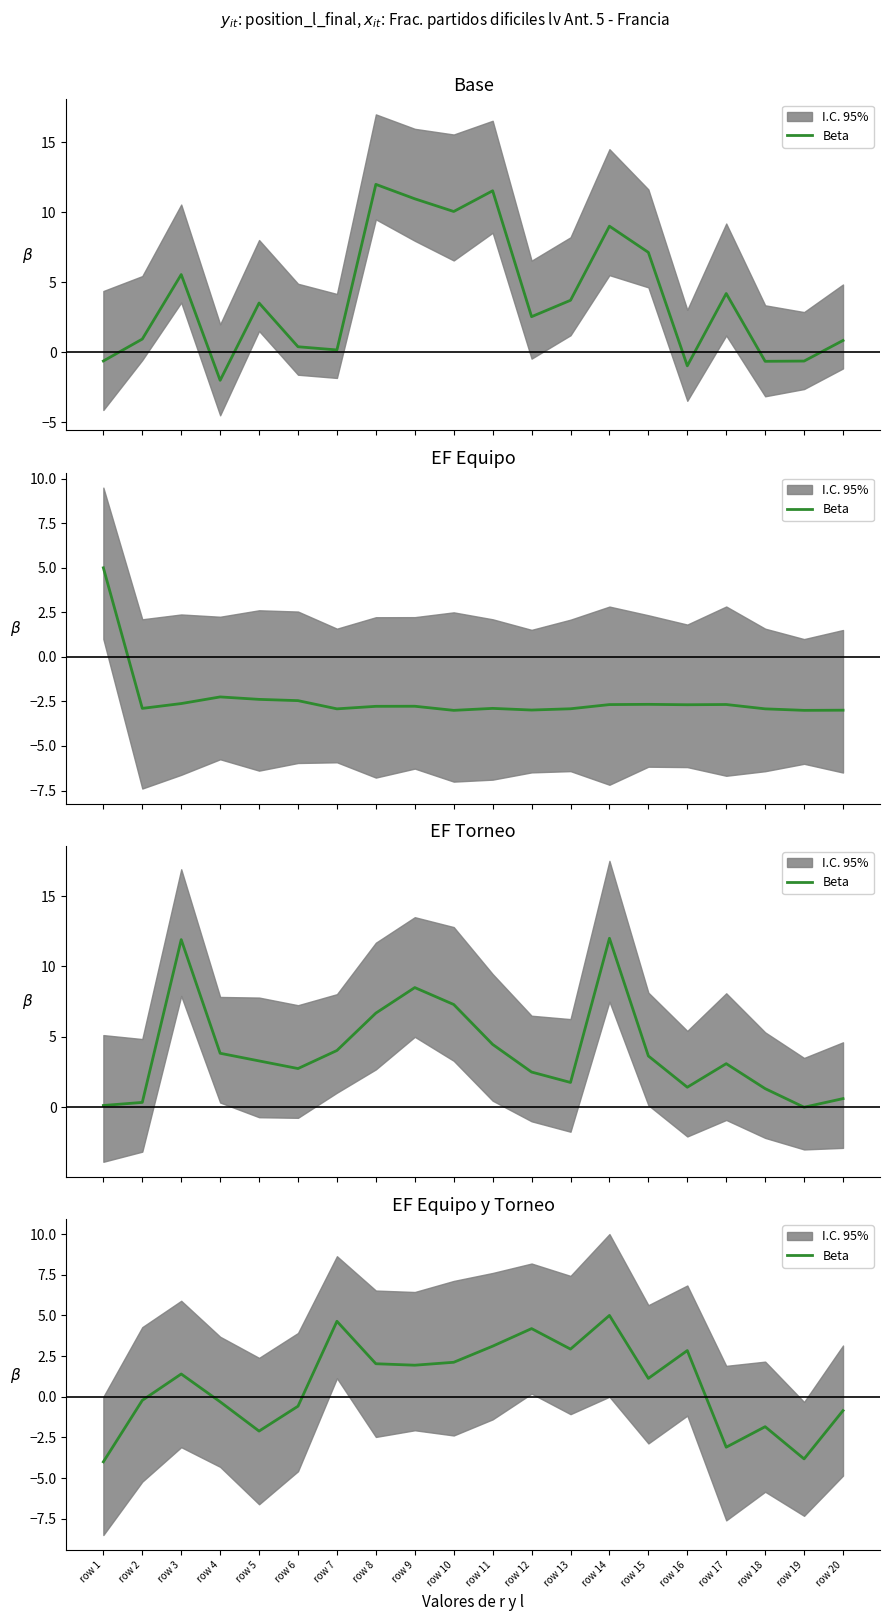

Does the chart have visible grid lines?

No